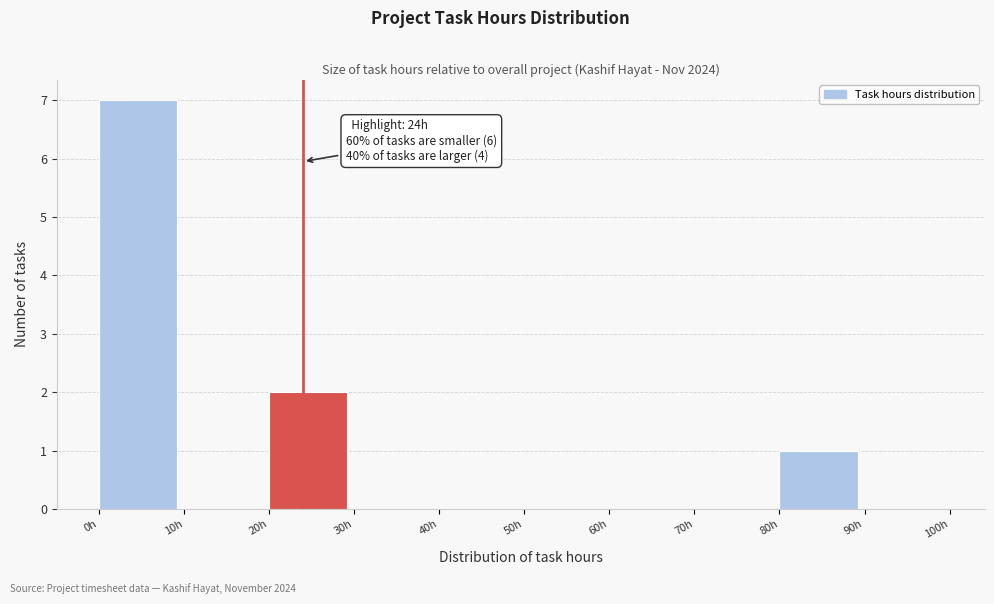

Over which range of the x-axis is the bar tallest?

0 to 10